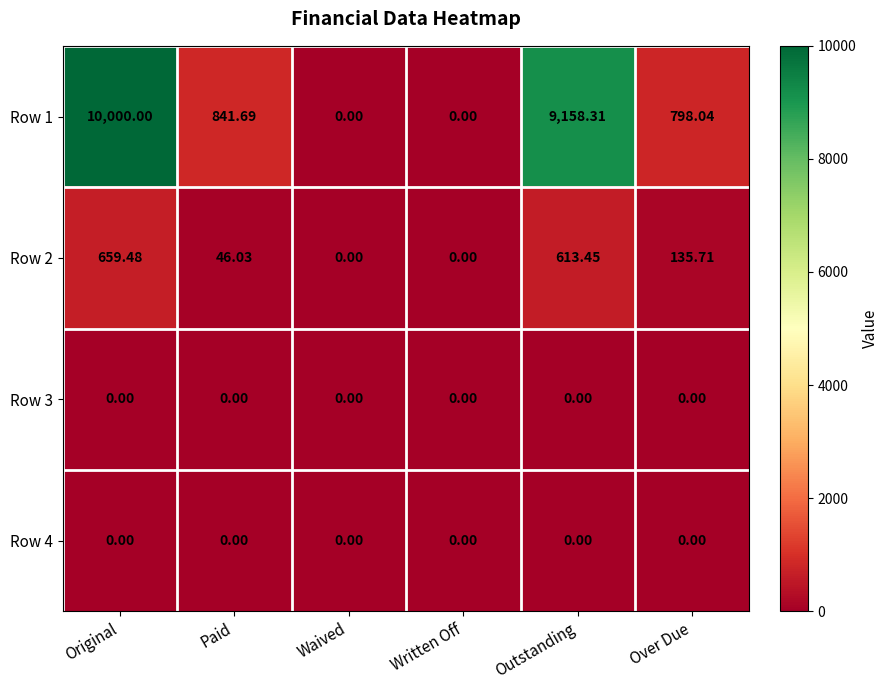

Which category has the highest value across all series?

Original